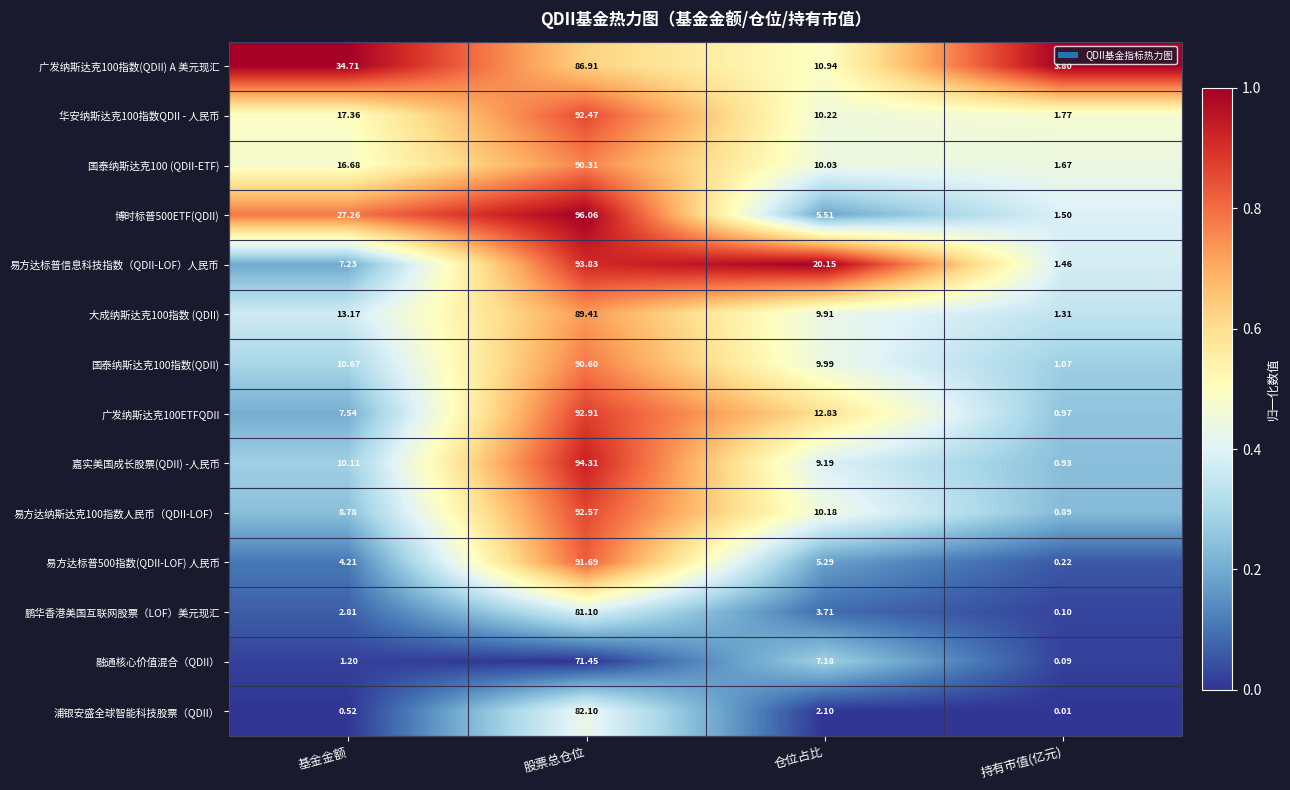

Between 股票总仓位 and 仓位占比, which series saw the biggest shift?

博时标普500ETF(QDII)